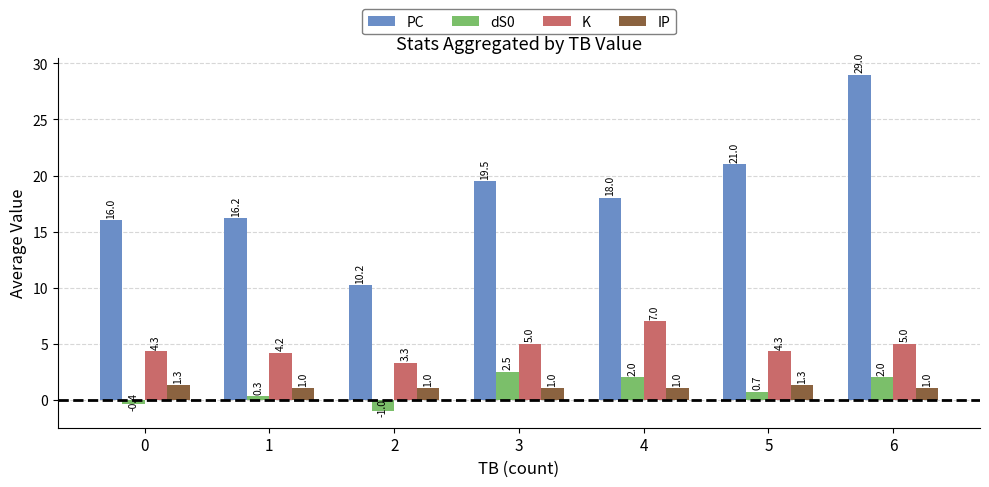

True or false: PC has a value of 19.5 at 3.

True